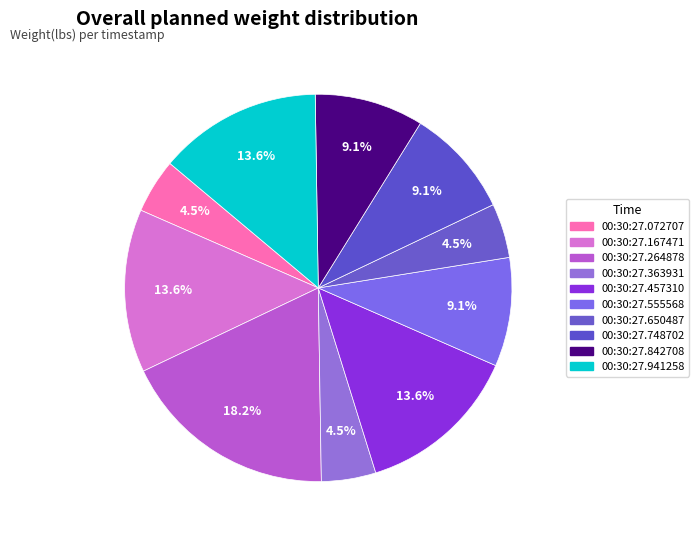

The 00:30:27.167471 slice represents 5% of the pie. True or false?

False